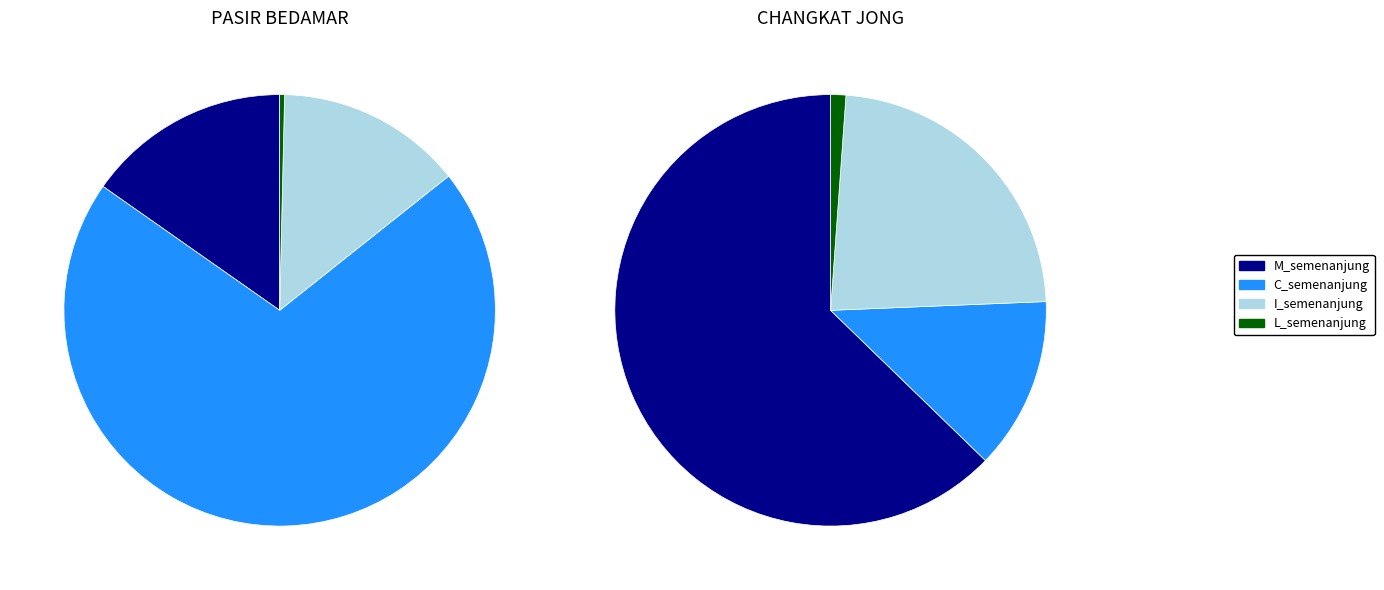

To the nearest percent, what is the difference between the I_semenanjung and C_semenanjung slice percentages?

56%